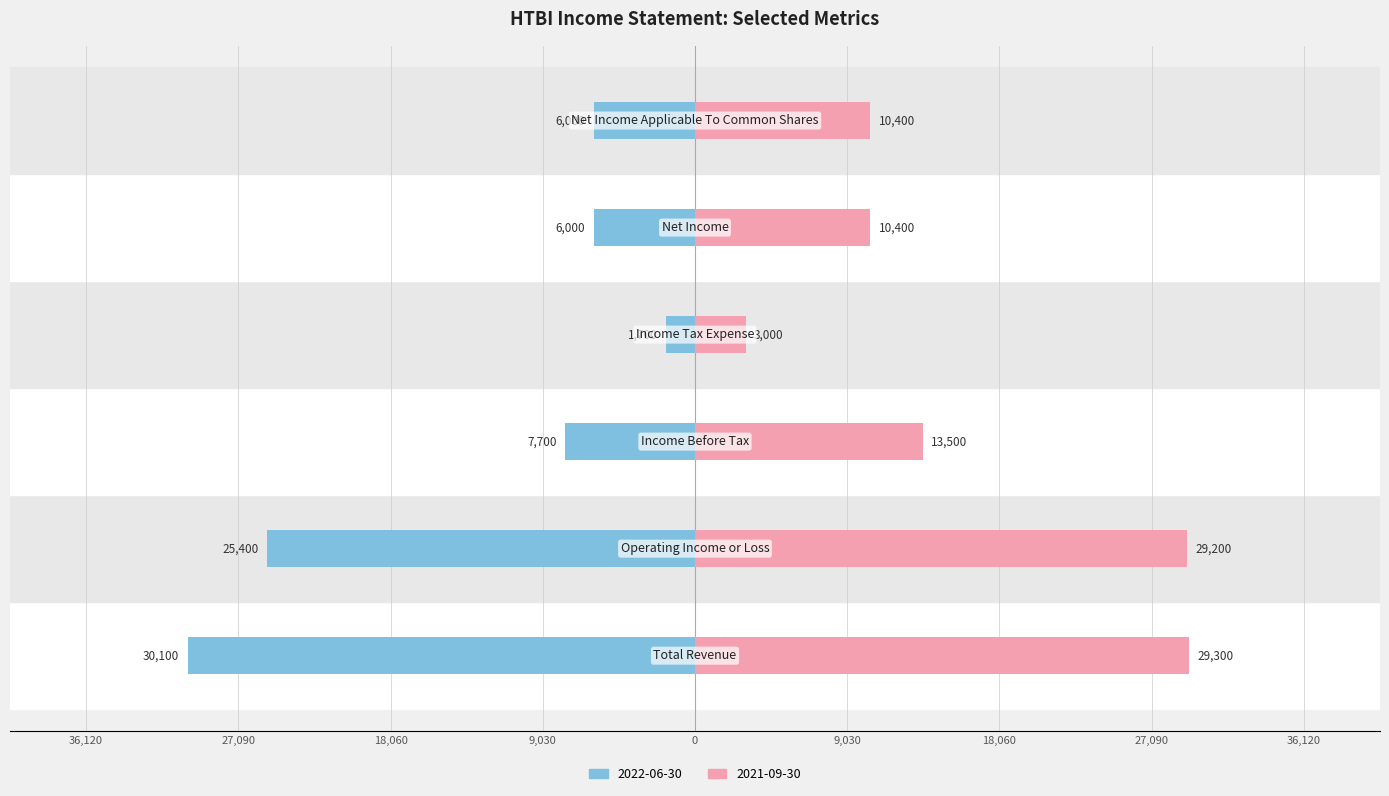

Rank the categories by 2021-09-30 value from lowest to highest.

Income Tax Expense, Net Income, Net Income Applicable To Common Shares, Income Before Tax, Operating Income or Loss, Total Revenue